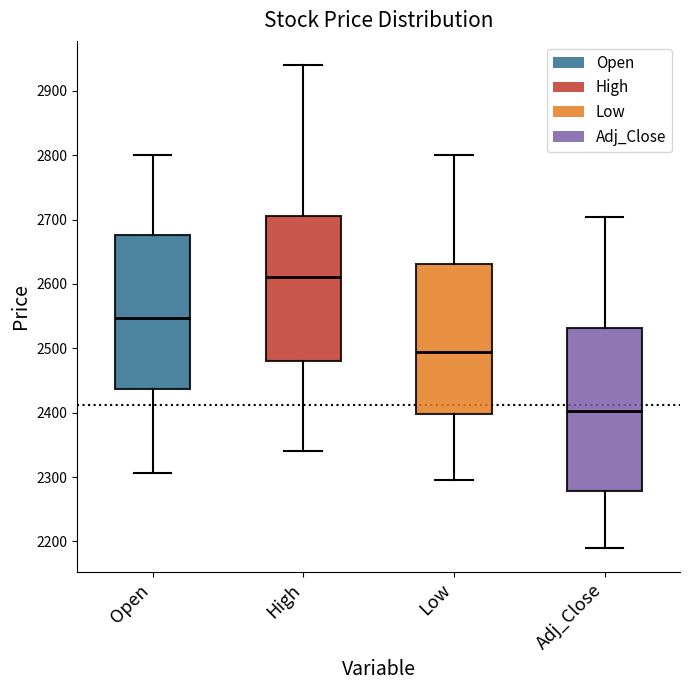

Where does the median line of the box for High sit on the y-axis? The values are not printed on the chart, so give them approximately, as read against the axis.

2610